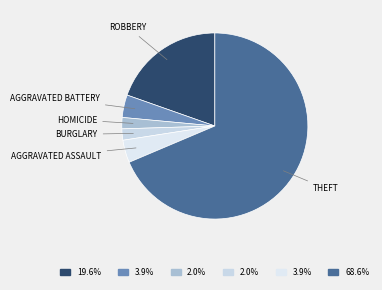

How many segments does this pie chart have?

6